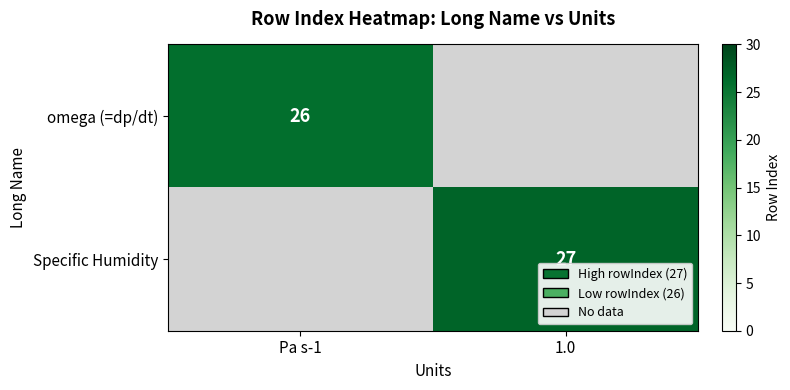

The value of Specific Humidity at 1.0 is 18. True or false?

False